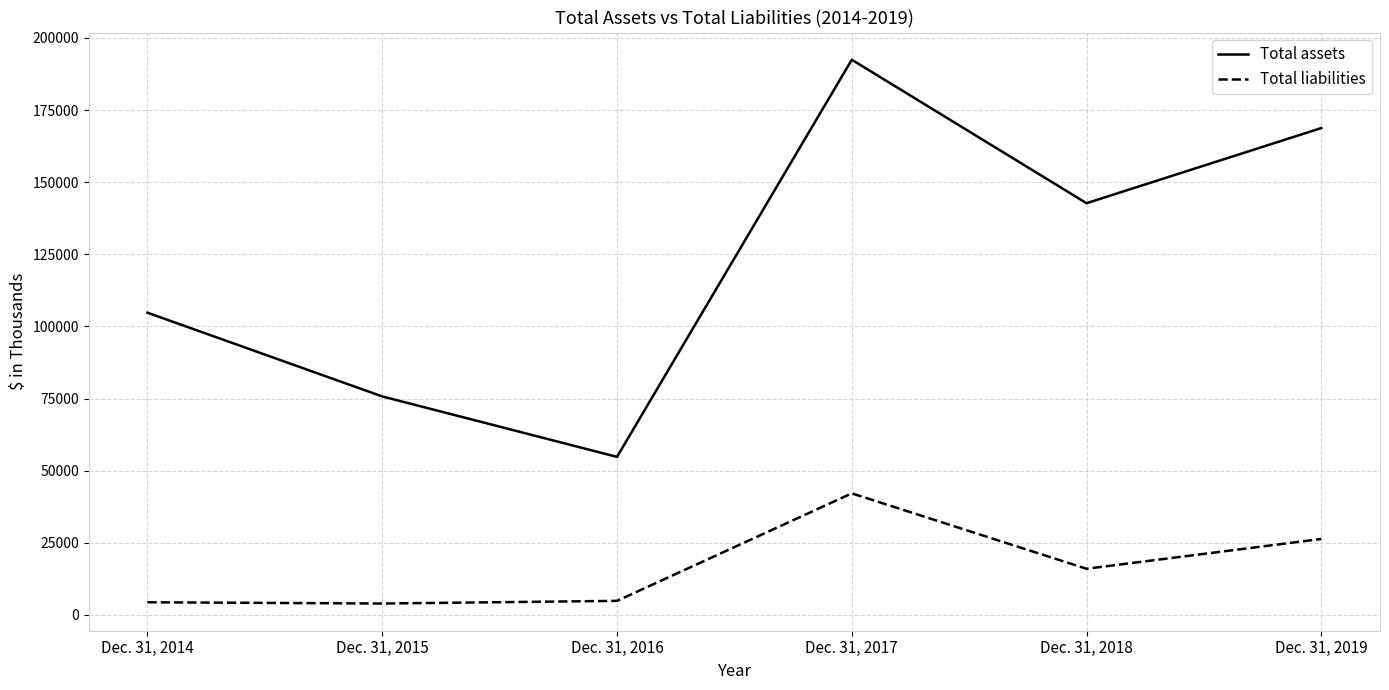

Read the Total liabilities value at Dec. 31, 2018, to the nearest 10.

16010